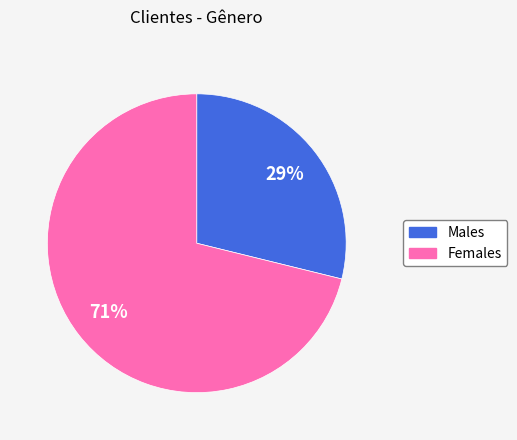

To the nearest percent, what is the difference between the largest and smallest slice percentages?

42%